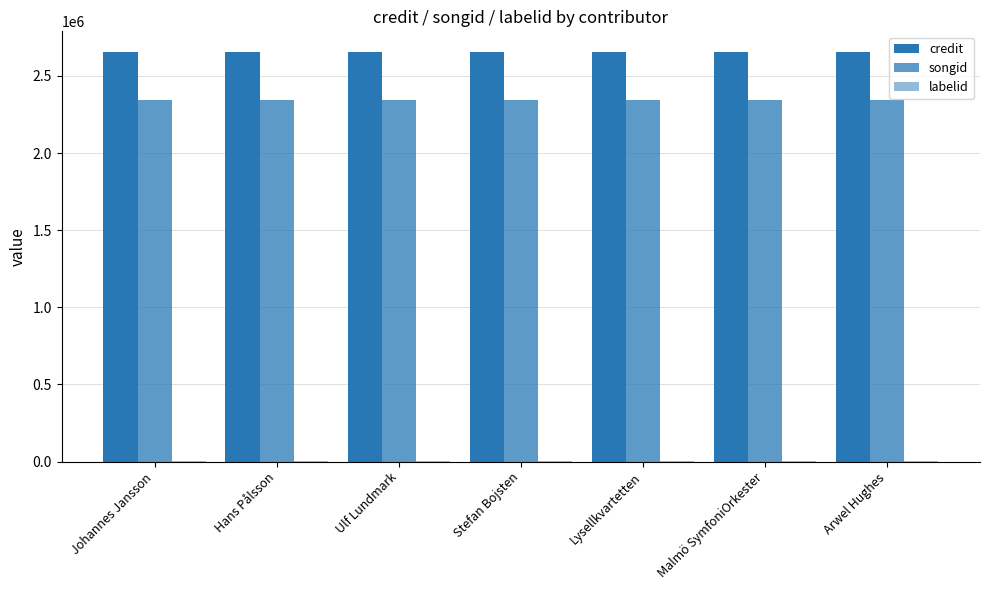

Which series has the largest total across all categories?

credit